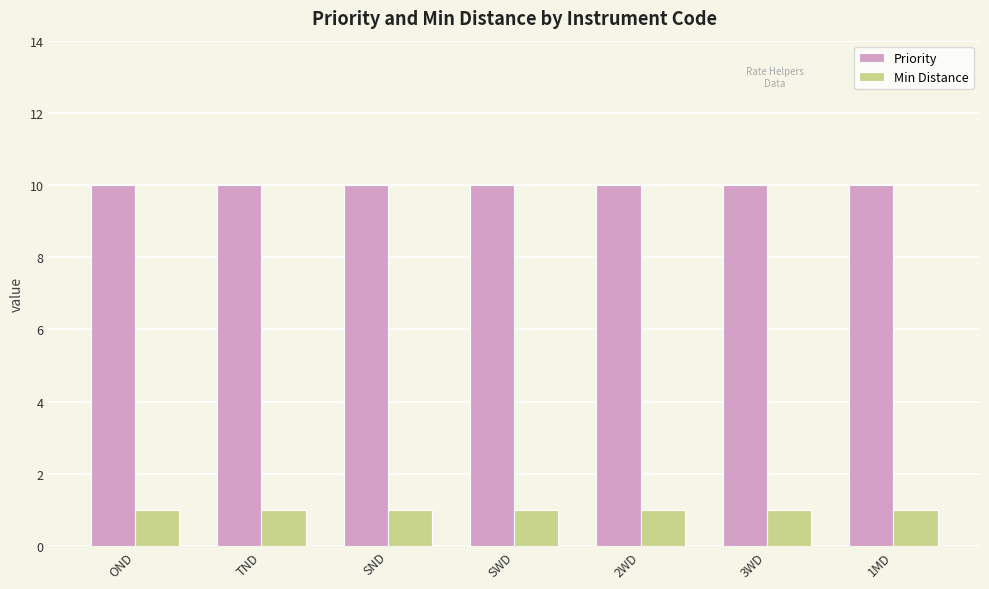

What is the label of the 6th bar from the left?

3WD